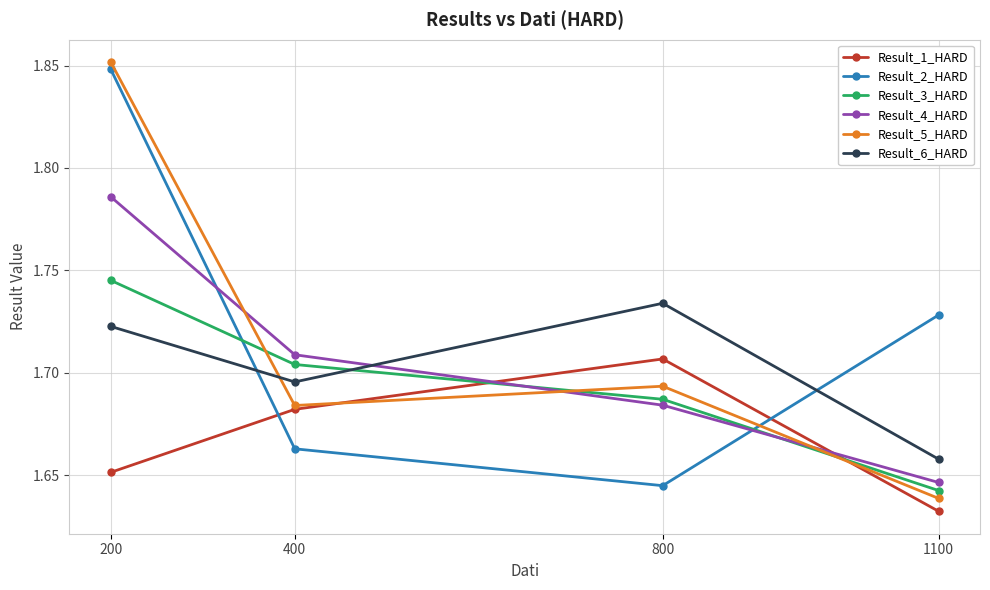

What are all the series names shown in the legend?

Result_1_HARD, Result_2_HARD, Result_3_HARD, Result_4_HARD, Result_5_HARD, Result_6_HARD